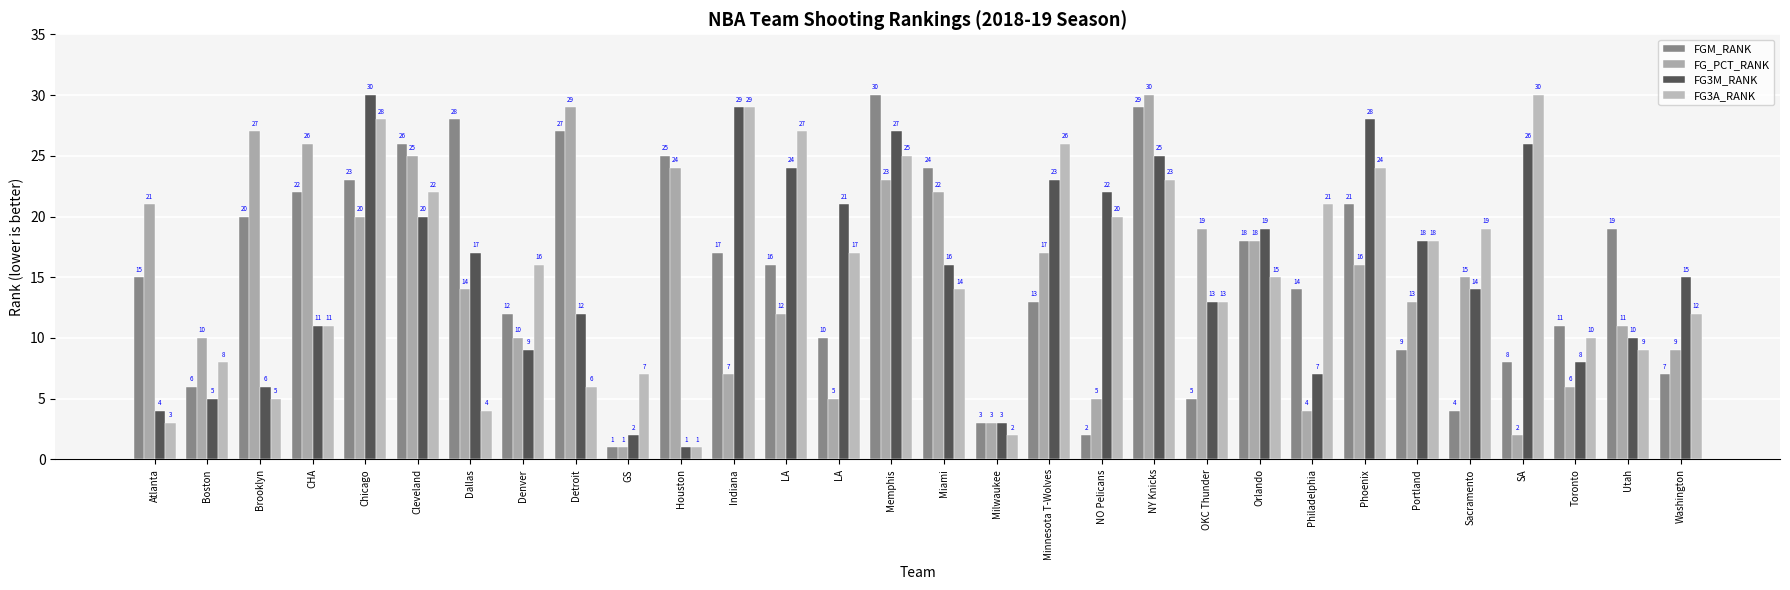

Reading left to right, extract all data points from this chart.

FGM_RANK: 15	6	20	22	23	26	28	12	27	1	25	17	16	10	30	24	3	13	2	29	5	18	14	21	9	4	8	11	19	7
FG_PCT_RANK: 21	10	27	26	20	25	14	10	29	1	24	7	12	5	23	22	3	17	5	30	19	18	4	16	13	15	2	6	11	9
FG3M_RANK: 4	5	6	11	30	20	17	9	12	2	1	29	24	21	27	16	3	23	22	25	13	19	7	28	18	14	26	8	10	15
FG3A_RANK: 3	8	5	11	28	22	4	16	6	7	1	29	27	17	25	14	2	26	20	23	13	15	21	24	18	19	30	10	9	12